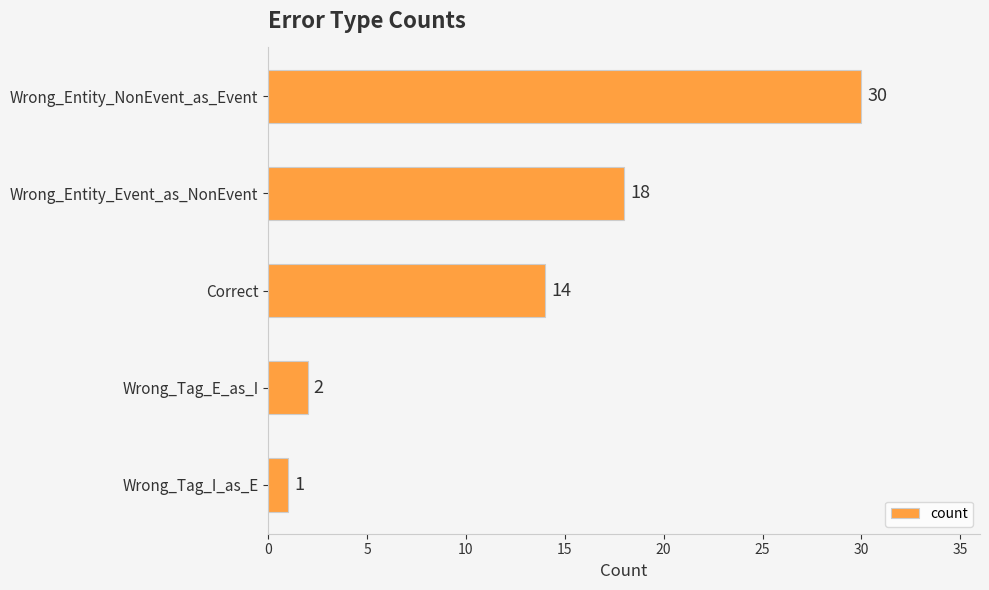

What is the greatest value displayed?

30